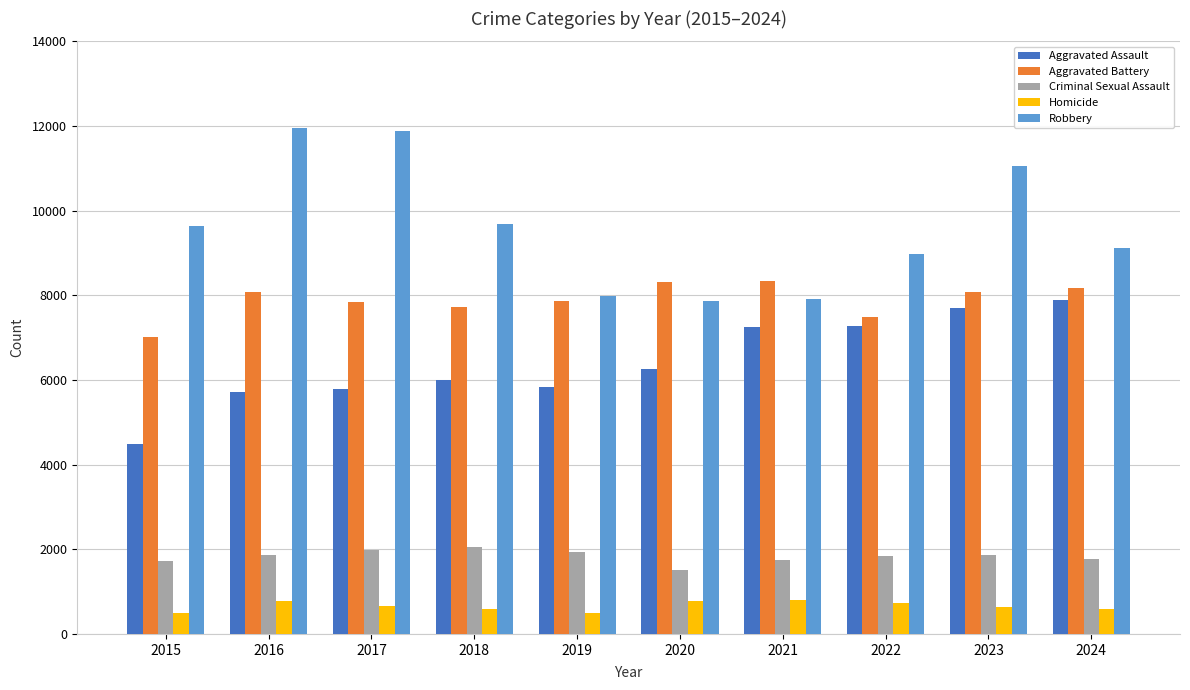

At 2019, list the series in order from smallest to largest.

Homicide, Criminal Sexual Assault, Aggravated Assault, Aggravated Battery, Robbery